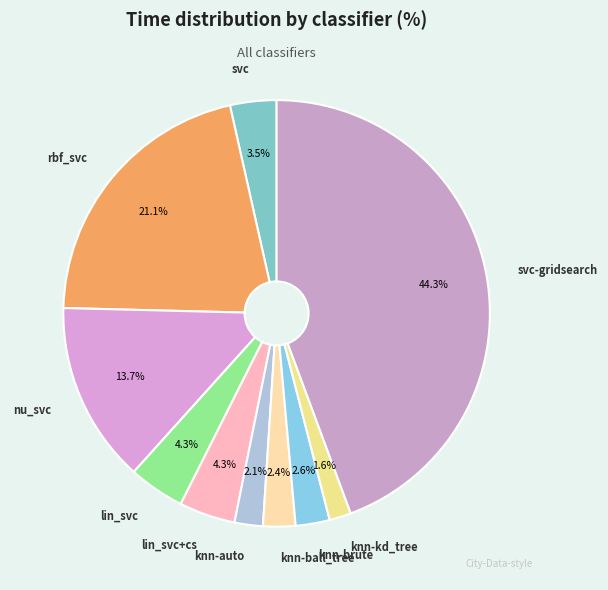

Does any single category account for the majority?

No